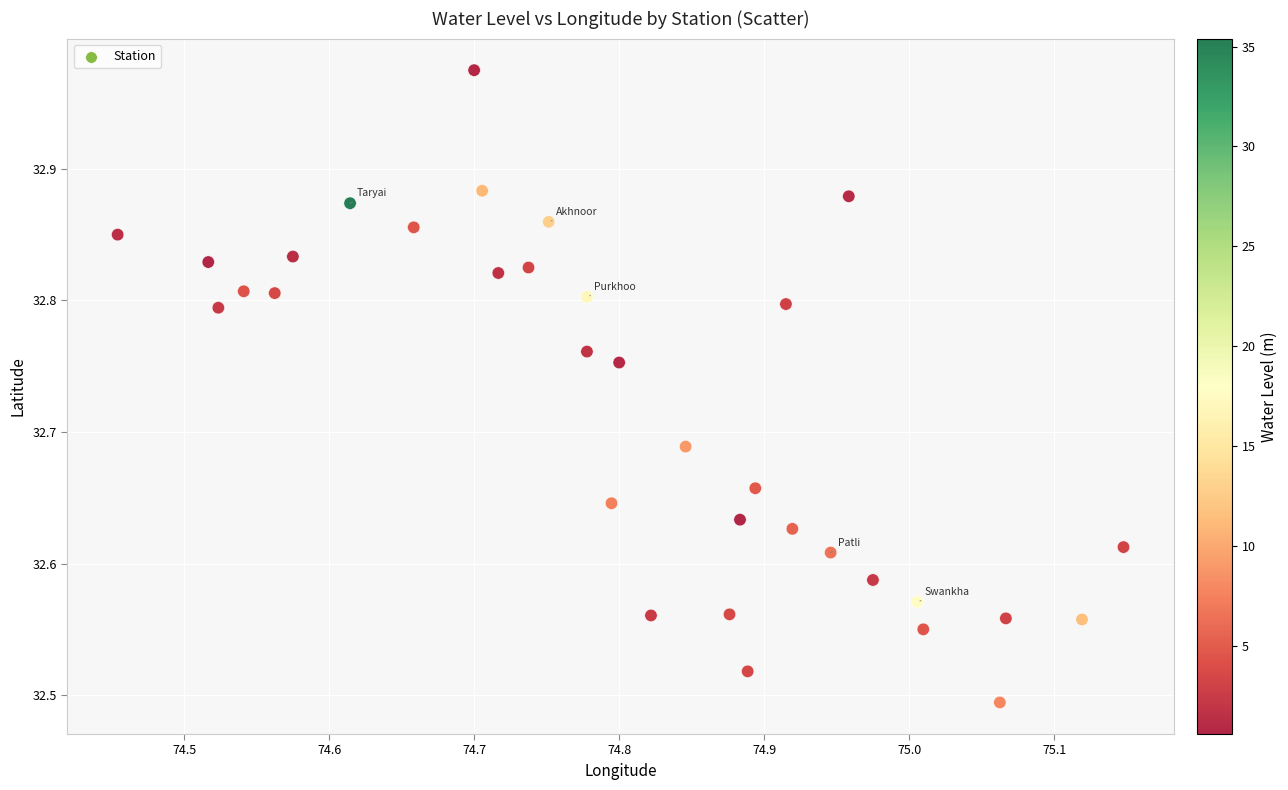

What is the range of X values (max minus min)?

0.7